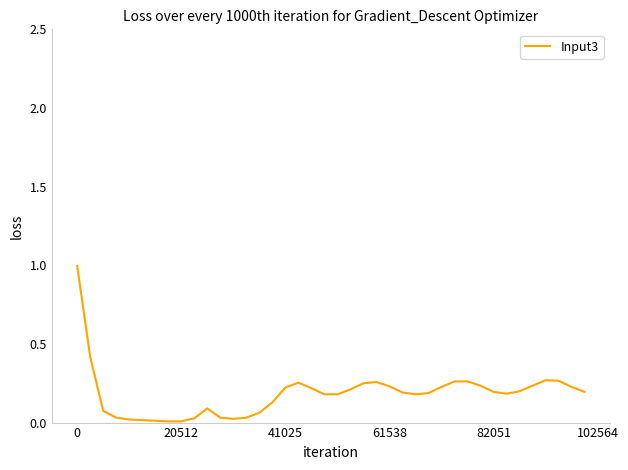

What is the maximum value shown in the chart?

1.0